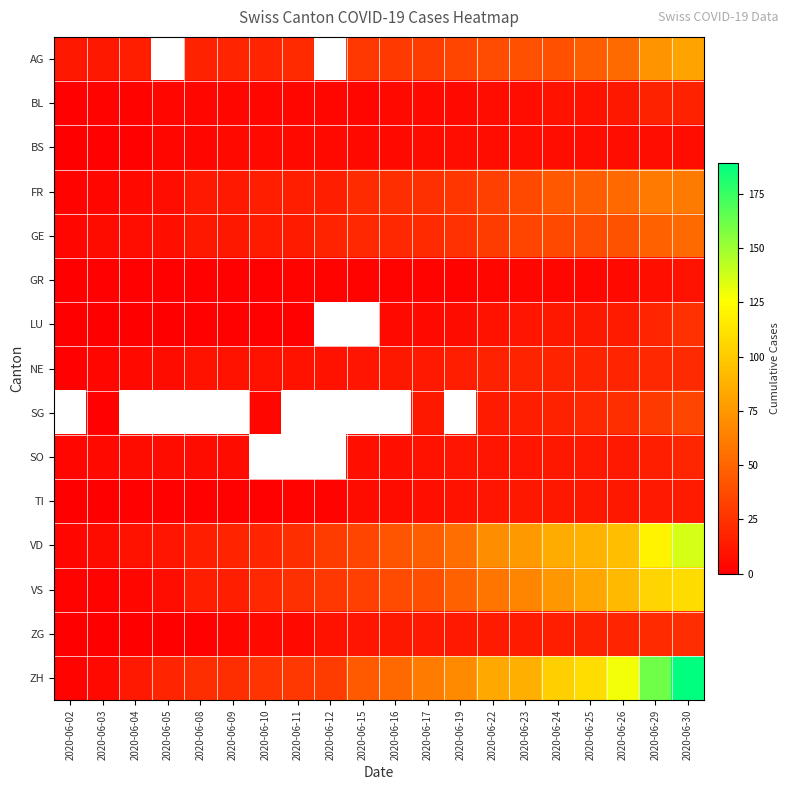

List the series in order of their peak value, lowest first.

BS, GR, TI, BL, SO, NE, ZG, LU, GE, FR, AG, SG, VS, VD, ZH